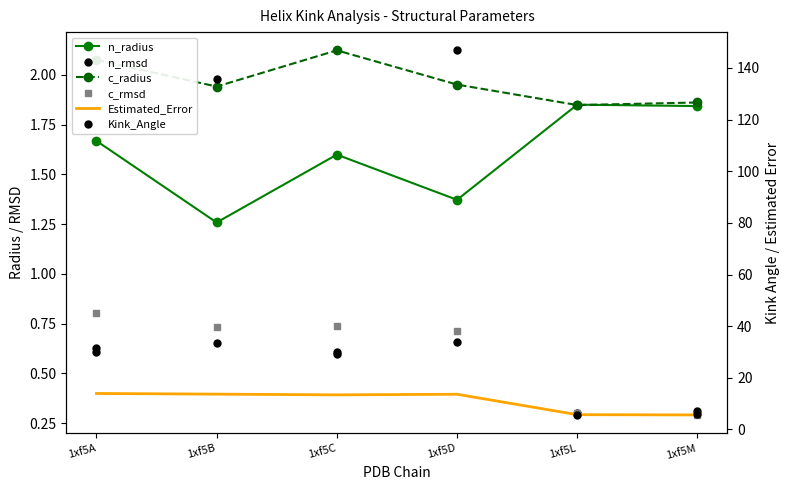

How many data points does each series have?

6